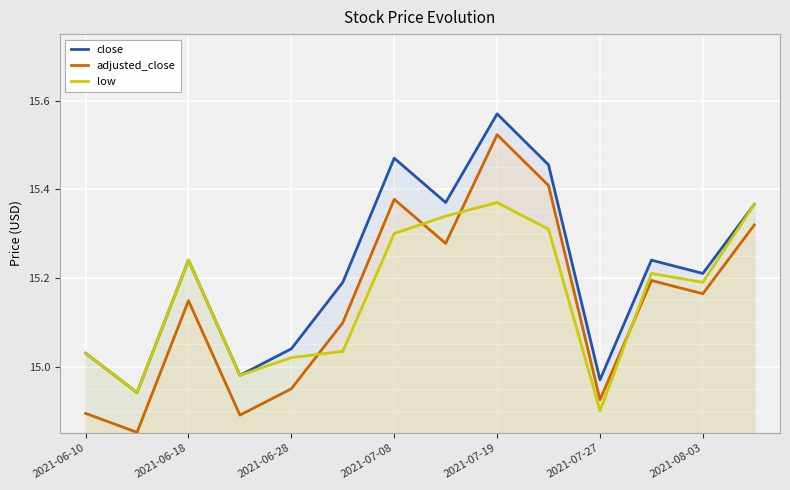

Is it true that low equals 15.3 at 7?

True